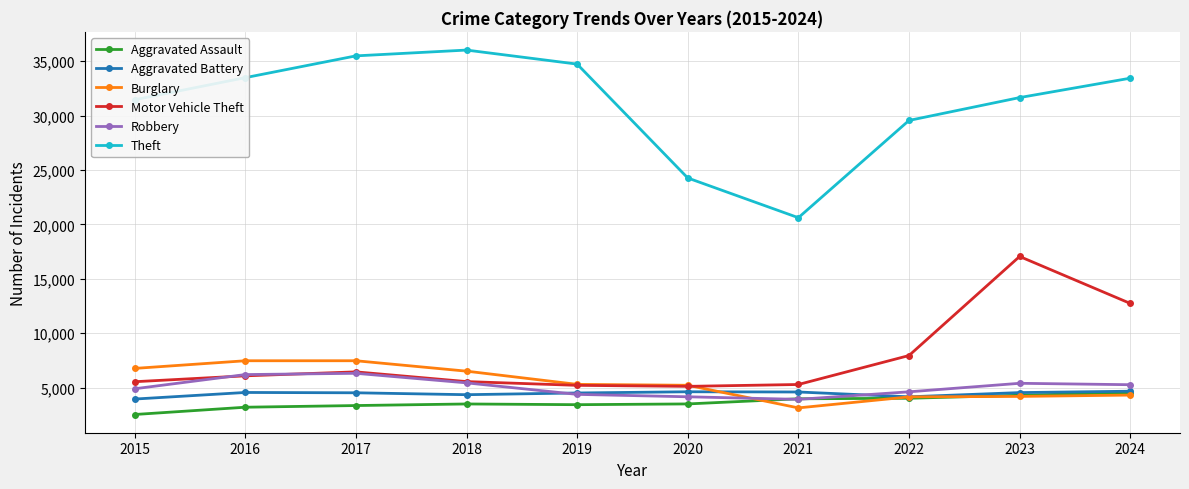

How many interior local valleys does the Theft series have?

1